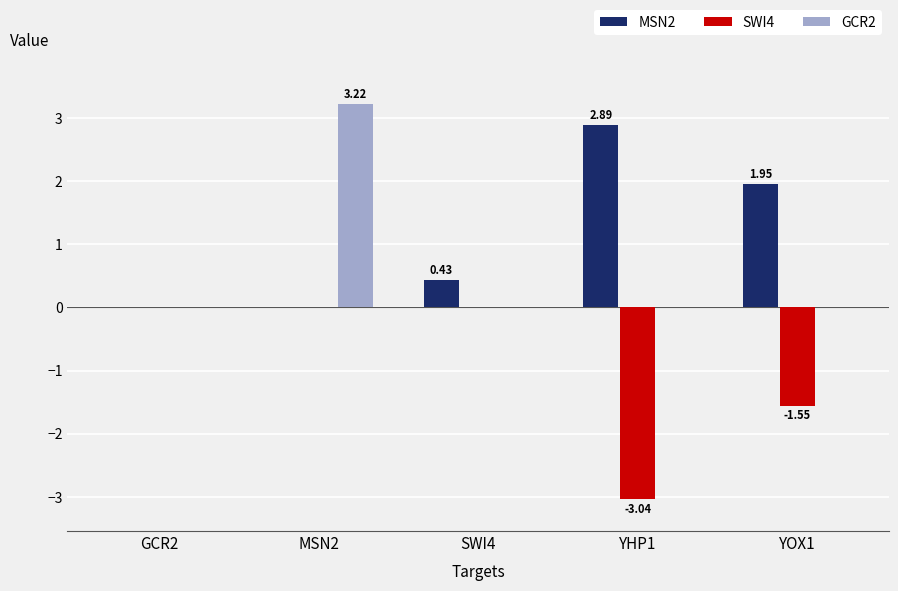

Reading left to right, what are all the values shown in this chart?

MSN2: GCR2=0.0	MSN2=0.0	SWI4=0.4	YHP1=2.9	YOX1=2.0
SWI4: GCR2=0.0	MSN2=0.0	SWI4=0.0	YHP1=-3.0	YOX1=-1.6
GCR2: GCR2=0.0	MSN2=3.2	SWI4=0.0	YHP1=0.0	YOX1=0.0